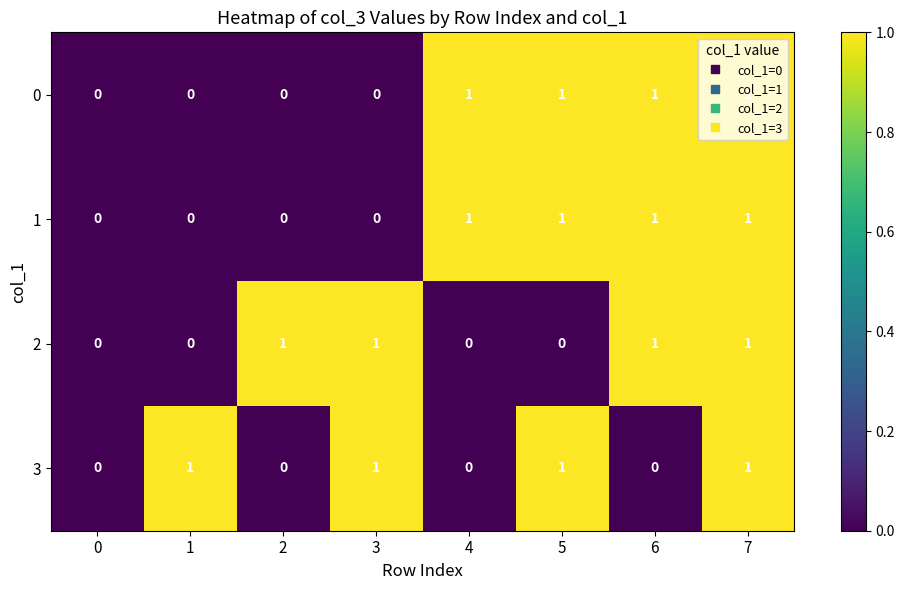

The 0 series shows 0 at 5. True or false?

False